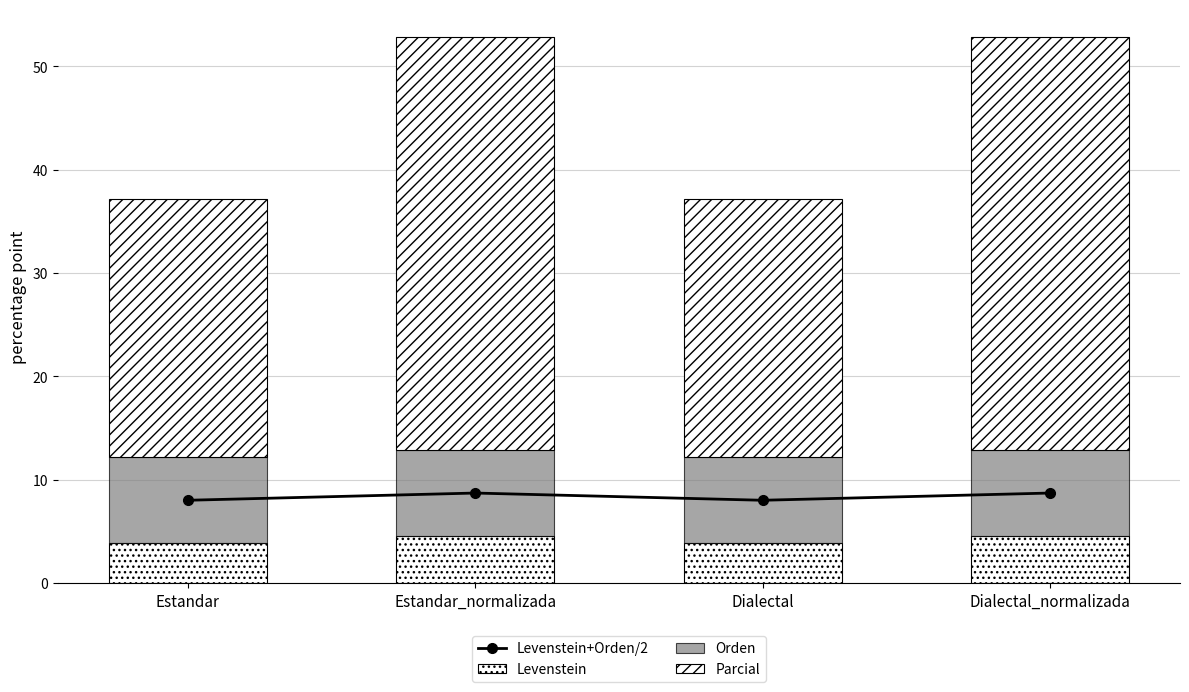

Which category has the highest value across all series?

Estandar_normalizada